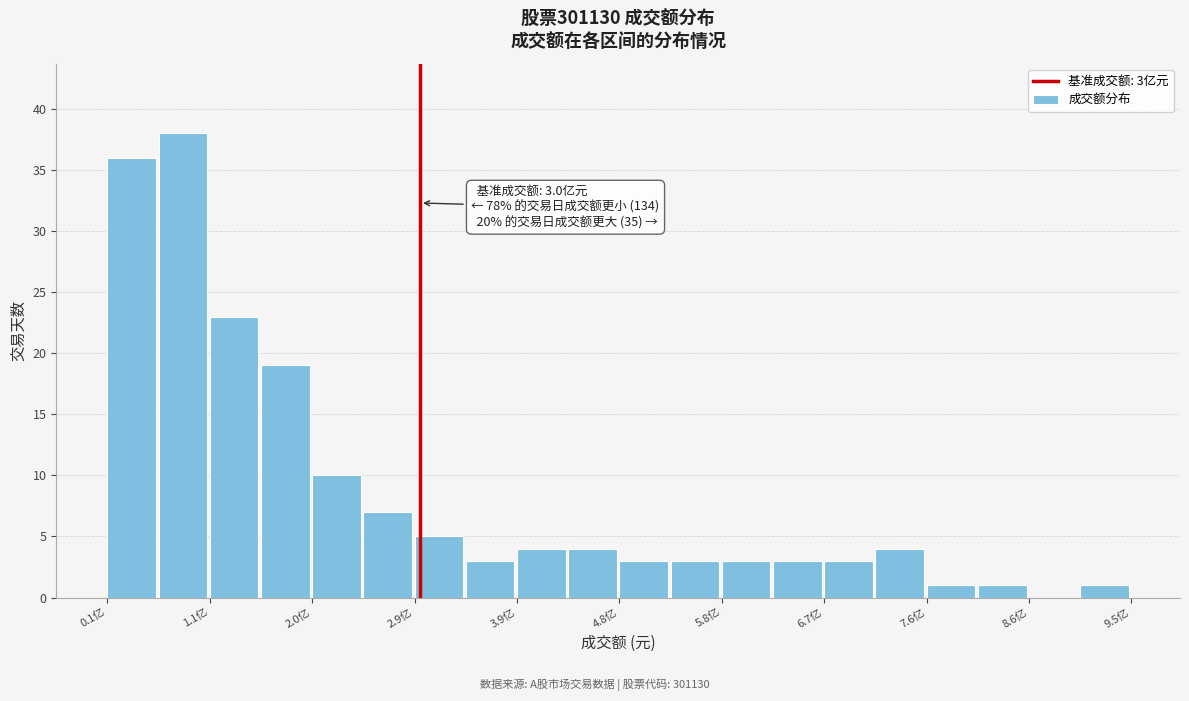

Which range on the x-axis has the tallest bar?

0.6 to 1.1